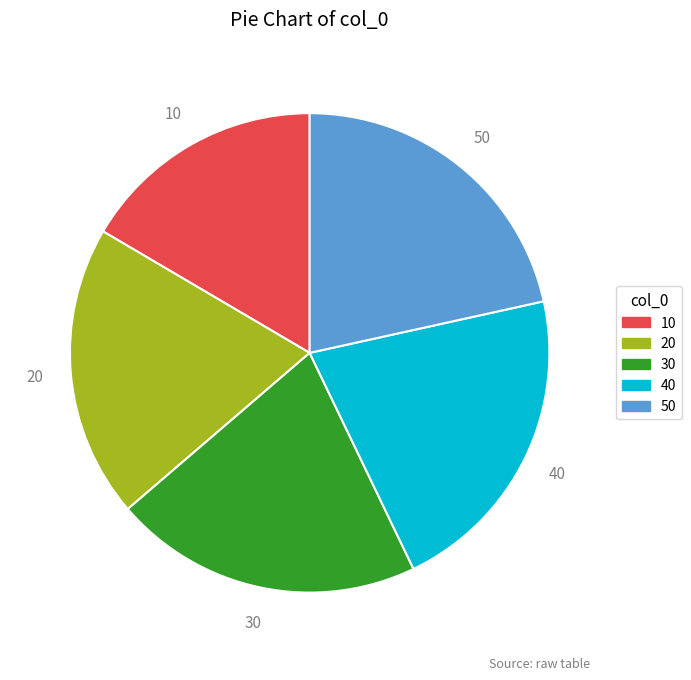

Is the sum of 40 and 20 greater than half?

No